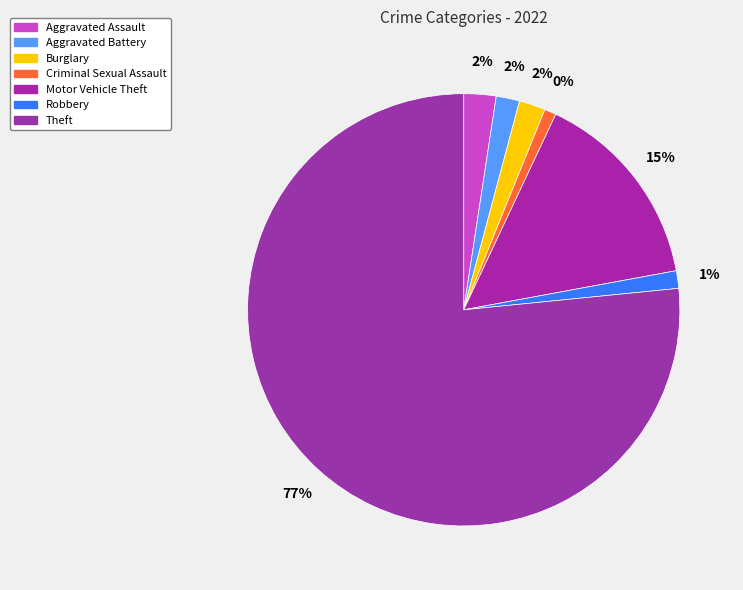

True or false: Criminal Sexual Assault accounts for 1% of the total.

True